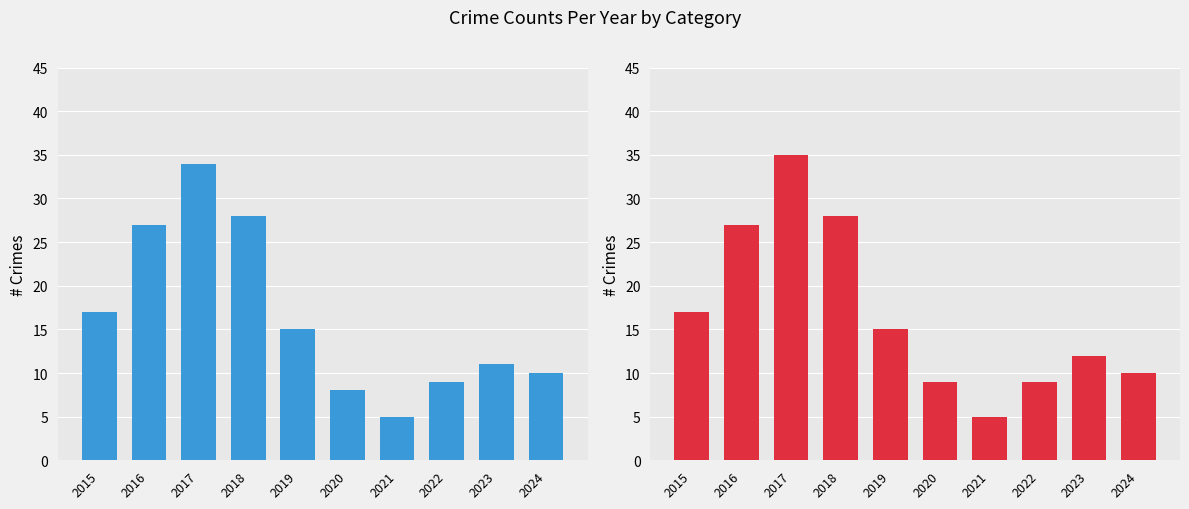

Rank the series at 2021 from lowest to highest value.

Aggravated Assault, Robbery, Aggravated Battery, Theft, Total